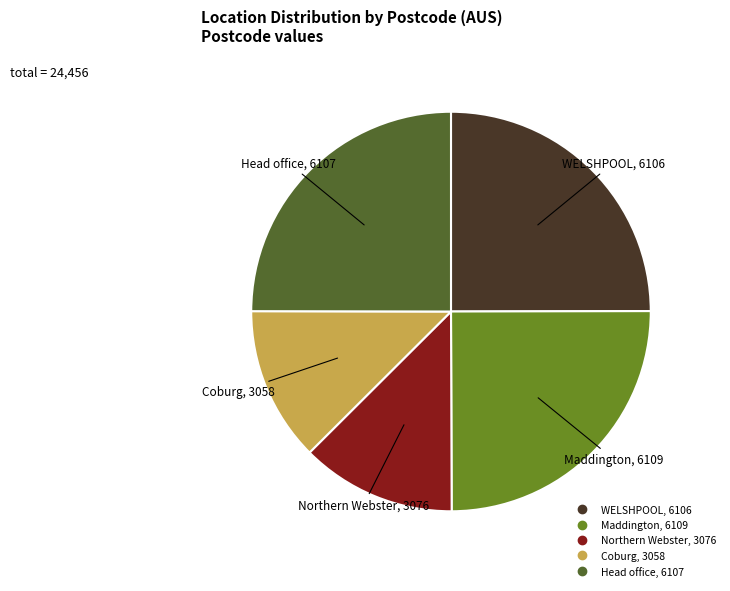

Is Coburg the majority of the pie?

No